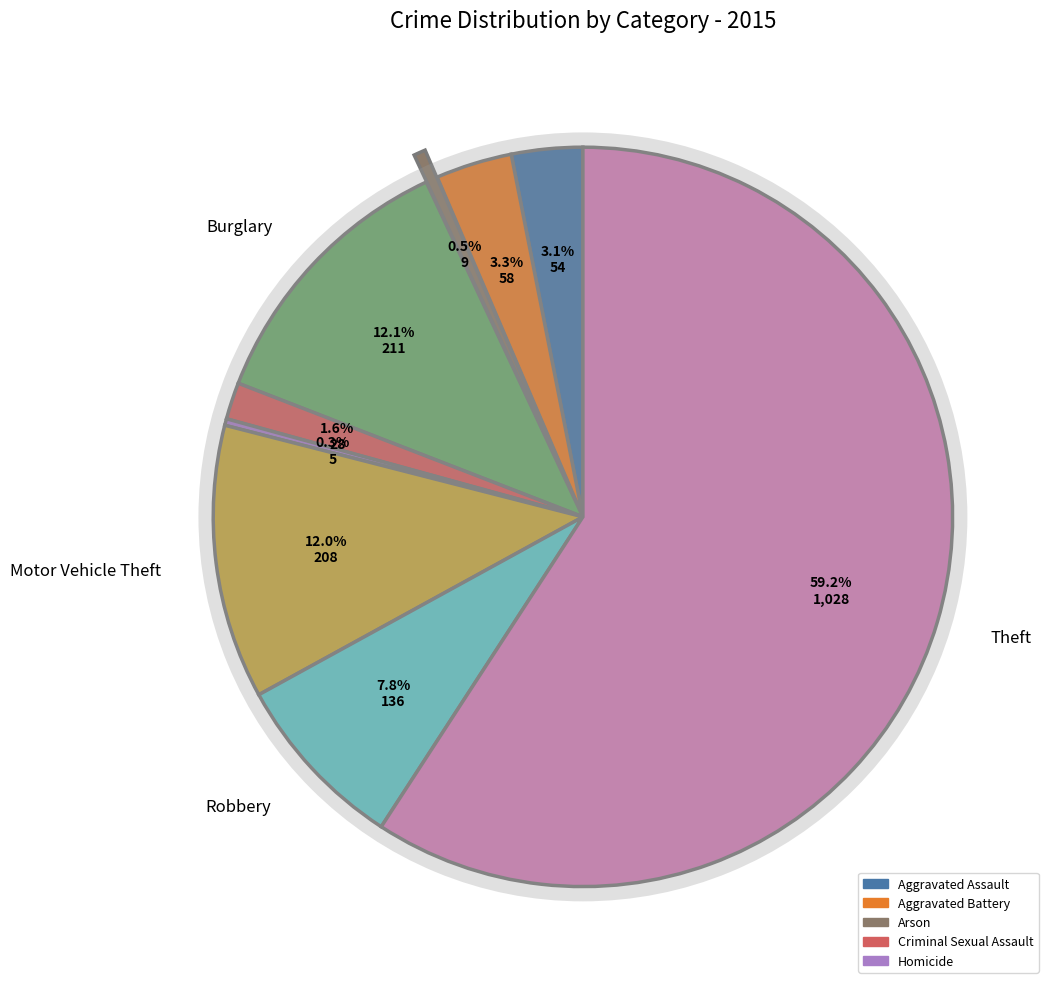

What is the smallest slice in the pie chart?

Homicide